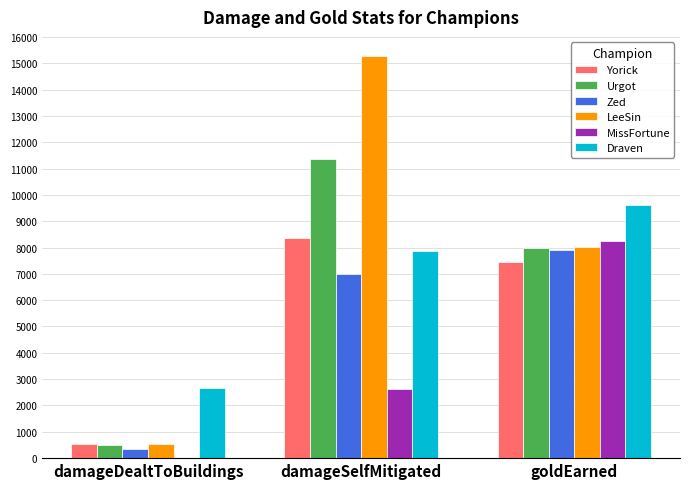

What are all the series names shown in the legend?

Yorick, Urgot, Zed, LeeSin, MissFortune, Draven